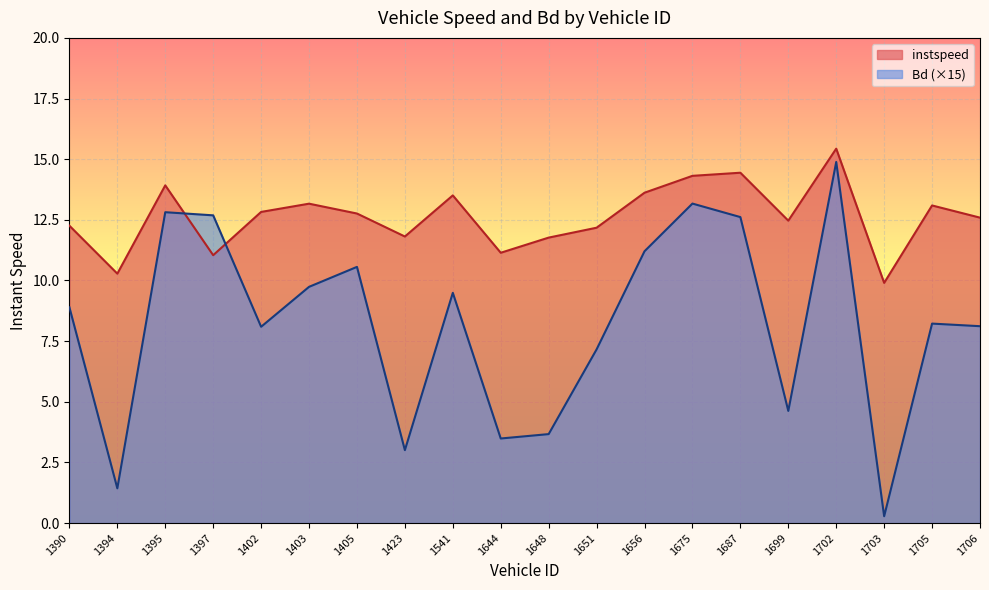

What is the average value of the instspeed series?

12.6